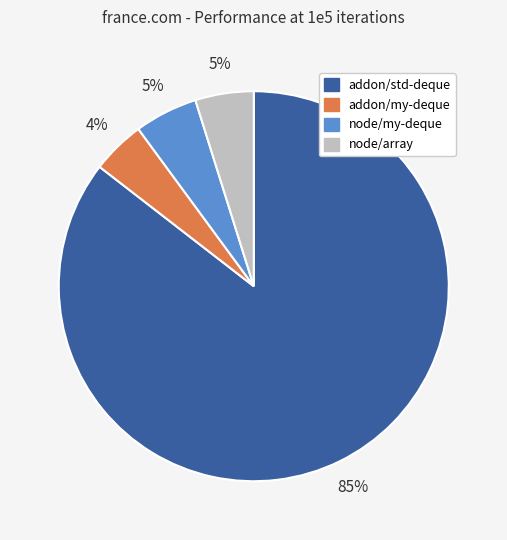

To the nearest percent, what portion does addon/my-deque represent?

4%